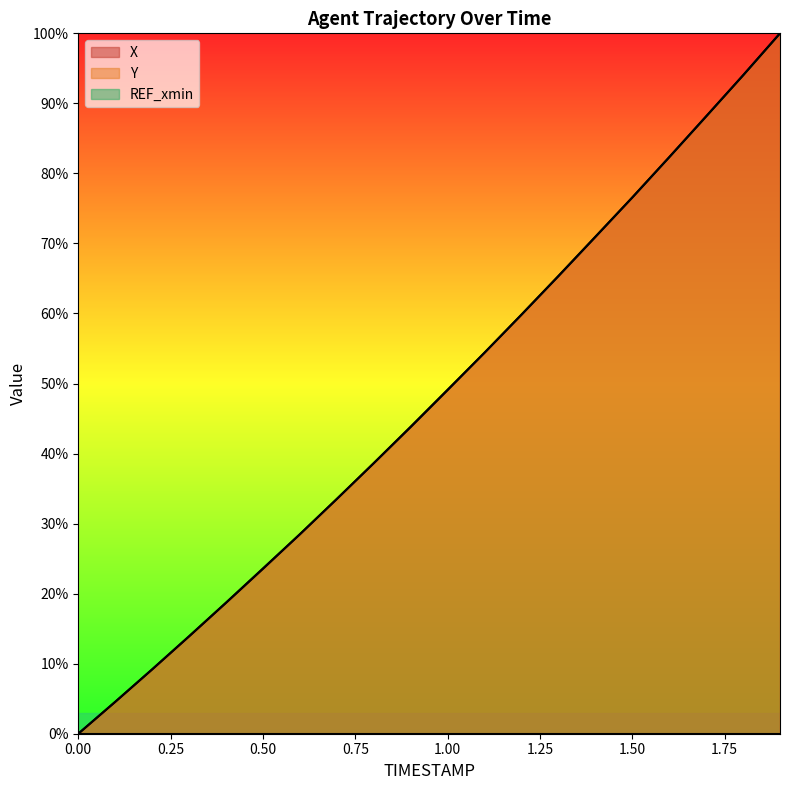

Rank the series by their average value, from highest to lowest.

X, Y